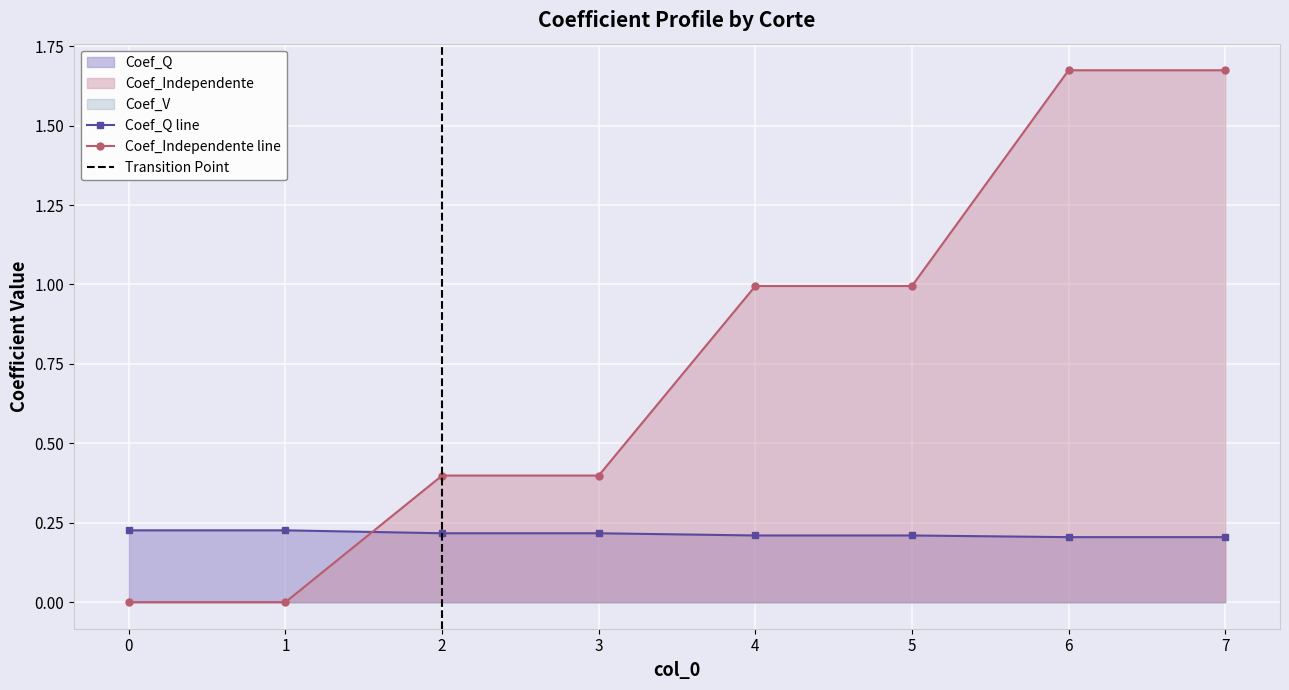

What is the difference between the second highest and minimum values in the Coef_Independente series?

1.7